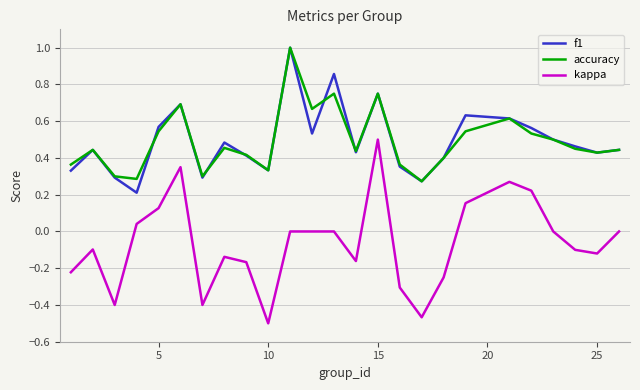

Which series has the largest range (max minus min)?

kappa